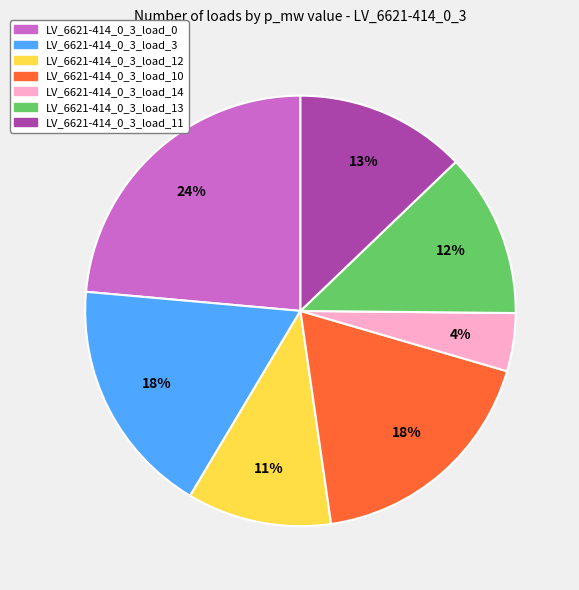

Is the sum of LV_6621-414_0_3_load_0 and LV_6621-414_0_3_load_14 greater than half?

No